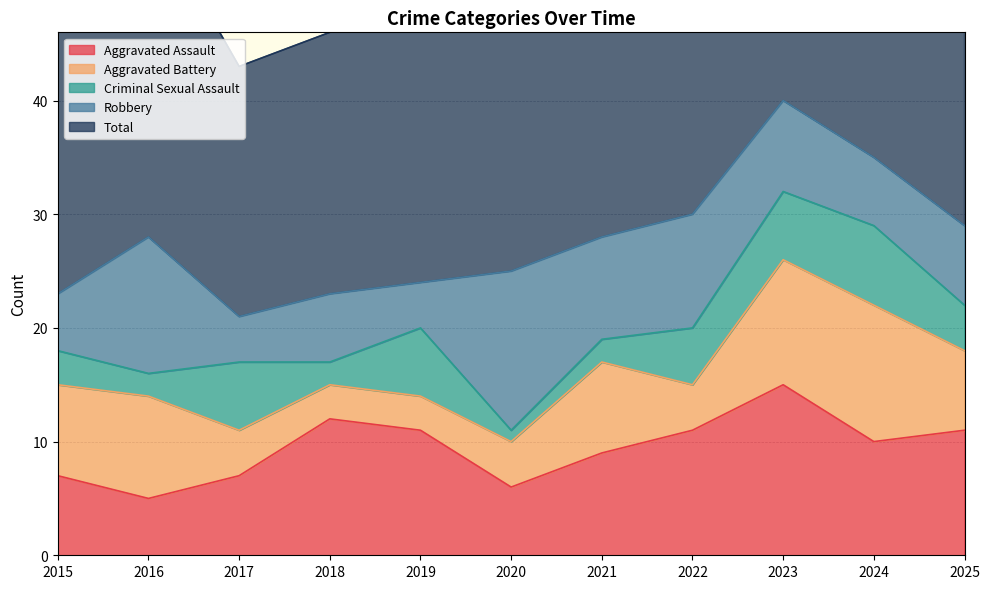

The value of Aggravated Battery at 2015 is 5. True or false?

False